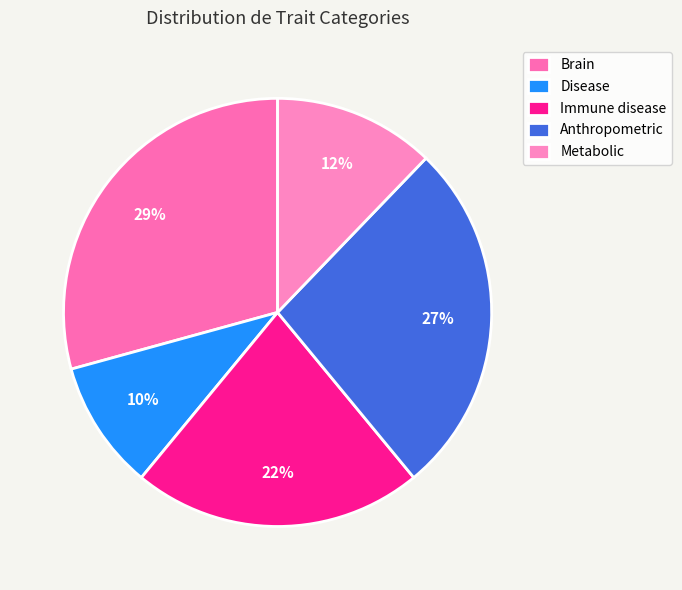

Count the number of slices in the pie.

5